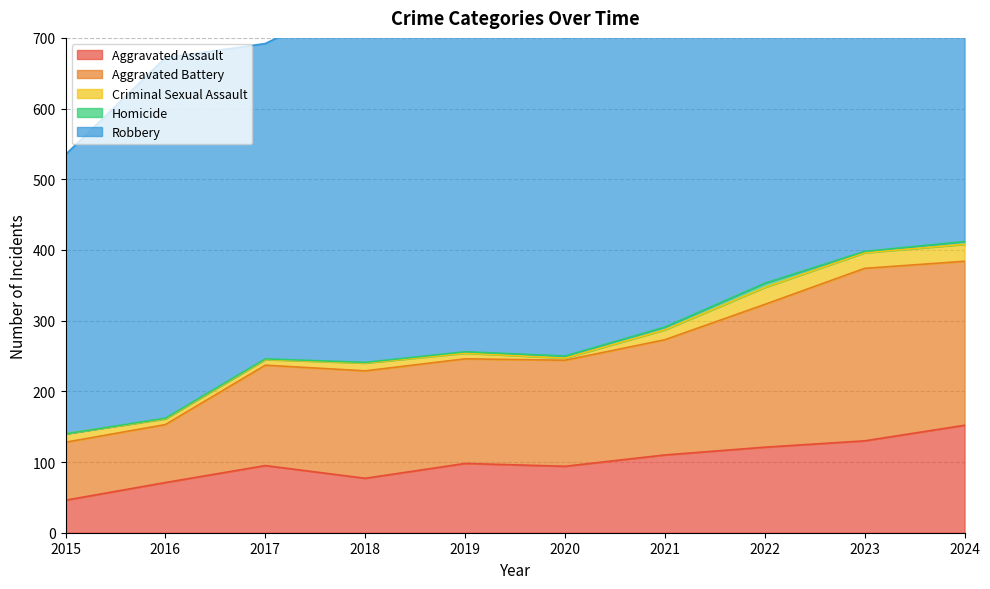

Is the value of Aggravated Battery at 2021 greater than the value of Robbery at 2019?

No